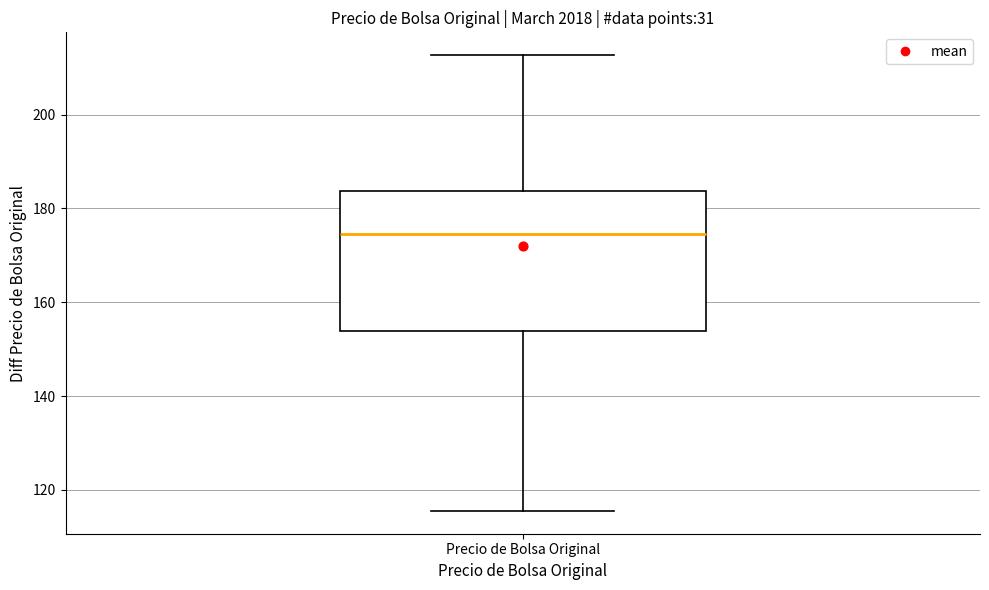

Transcribe this box plot: give where the median line is, the range the box spans, and where the two whiskers end, as read against the y-axis. The values are not printed on the chart, so give them approximately, as read against the axis.

median 174, box 154 to 184, whiskers 116 to 212